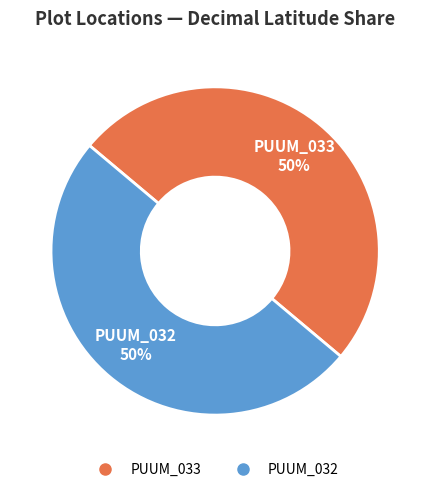

Combined, do PUUM_032 and PUUM_033 account for over 50%?

Yes